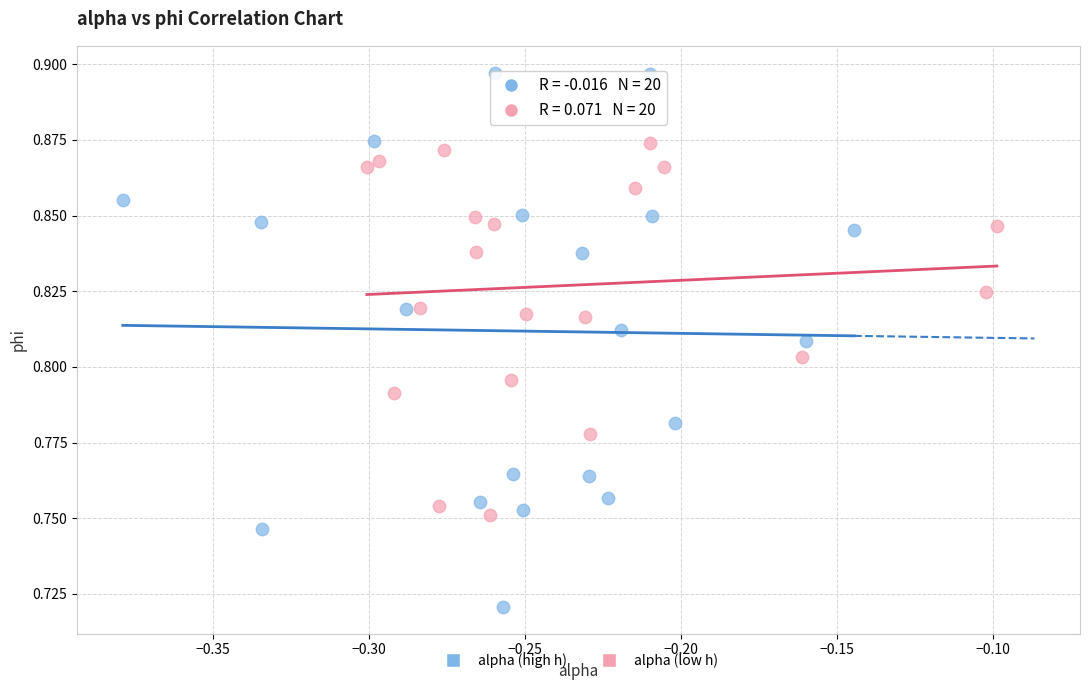

Which series contains the highest Y value?

alpha (high h)